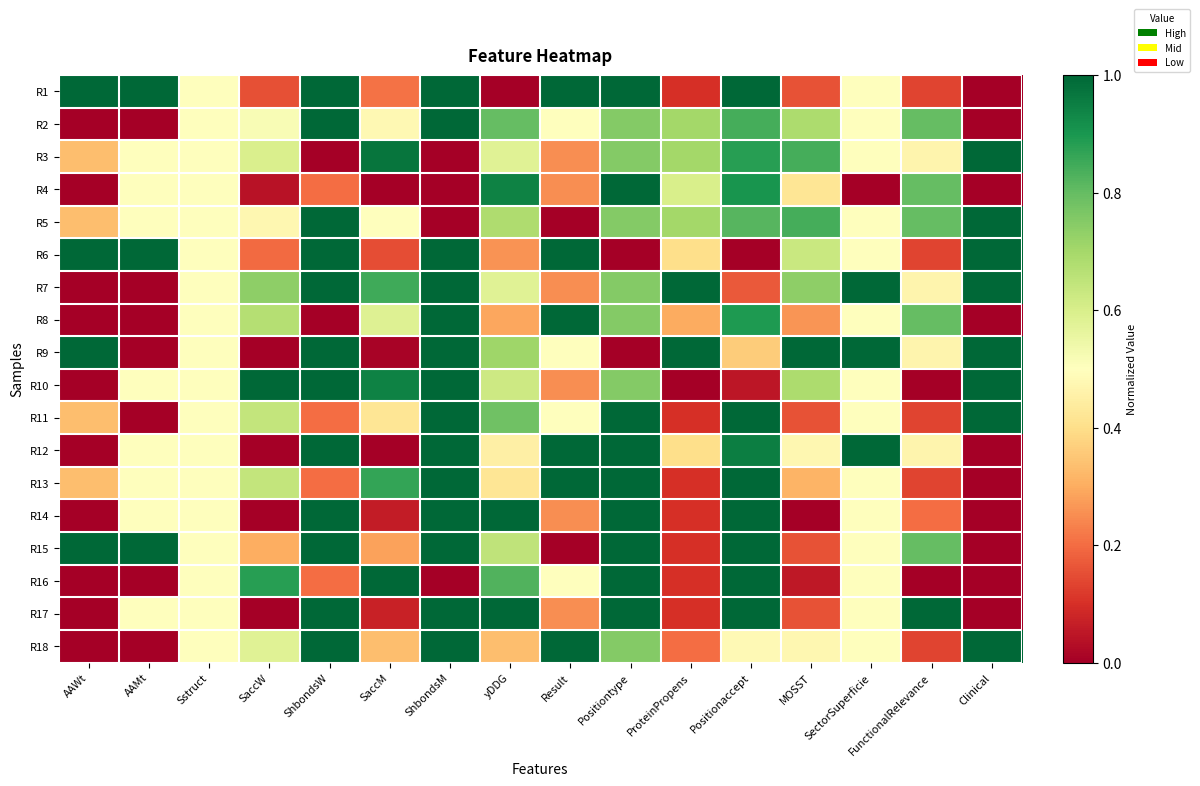

Reading left to right, what are all the values shown in this chart?

R1: AAWt=1.0	AAMt=1.0	Sstruct=0.5	SaccW=0.2	ShbondsW=1.0	SaccM=0.2	ShbondsM=1.0	yDDG=0.0	Result=1.0	Positiontype=1.0	ProteinPropens=0.1	Positionaccept=1.0	MOSST=0.2	SectorSuperficie=0.5	FunctionalRelevance=0.1	Clinical=0.0
R2: AAWt=0.0	AAMt=0.0	Sstruct=0.5	SaccW=0.5	ShbondsW=1.0	SaccM=0.5	ShbondsM=1.0	yDDG=0.8	Result=0.5	Positiontype=0.8	ProteinPropens=0.7	Positionaccept=0.8	MOSST=0.7	SectorSuperficie=0.5	FunctionalRelevance=0.8	Clinical=0.0
R3: AAWt=0.3	AAMt=0.5	Sstruct=0.5	SaccW=0.6	ShbondsW=0.0	SaccM=1.0	ShbondsM=0.0	yDDG=0.6	Result=0.3	Positiontype=0.8	ProteinPropens=0.7	Positionaccept=0.9	MOSST=0.8	SectorSuperficie=0.5	FunctionalRelevance=0.5	Clinical=1.0
R4: AAWt=0.0	AAMt=0.5	Sstruct=0.5	SaccW=0.0	ShbondsW=0.2	SaccM=0.0	ShbondsM=0.0	yDDG=0.9	Result=0.3	Positiontype=1.0	ProteinPropens=0.6	Positionaccept=0.9	MOSST=0.4	SectorSuperficie=0.0	FunctionalRelevance=0.8	Clinical=0.0
R5: AAWt=0.3	AAMt=0.5	Sstruct=0.5	SaccW=0.5	ShbondsW=1.0	SaccM=0.5	ShbondsM=0.0	yDDG=0.7	Result=0.0	Positiontype=0.8	ProteinPropens=0.7	Positionaccept=0.8	MOSST=0.8	SectorSuperficie=0.5	FunctionalRelevance=0.8	Clinical=1.0
R6: AAWt=1.0	AAMt=1.0	Sstruct=0.5	SaccW=0.2	ShbondsW=1.0	SaccM=0.2	ShbondsM=1.0	yDDG=0.3	Result=1.0	Positiontype=0.0	ProteinPropens=0.4	Positionaccept=0.0	MOSST=0.6	SectorSuperficie=0.5	FunctionalRelevance=0.1	Clinical=1.0
R7: AAWt=0.0	AAMt=0.0	Sstruct=0.5	SaccW=0.7	ShbondsW=1.0	SaccM=0.8	ShbondsM=1.0	yDDG=0.6	Result=0.3	Positiontype=0.8	ProteinPropens=1.0	Positionaccept=0.2	MOSST=0.7	SectorSuperficie=1.0	FunctionalRelevance=0.5	Clinical=1.0
R8: AAWt=0.0	AAMt=0.0	Sstruct=0.5	SaccW=0.7	ShbondsW=0.0	SaccM=0.6	ShbondsM=1.0	yDDG=0.3	Result=1.0	Positiontype=0.8	ProteinPropens=0.3	Positionaccept=0.9	MOSST=0.3	SectorSuperficie=0.5	FunctionalRelevance=0.8	Clinical=0.0
R9: AAWt=1.0	AAMt=0.0	Sstruct=0.5	SaccW=0.0	ShbondsW=1.0	SaccM=0.0	ShbondsM=1.0	yDDG=0.7	Result=0.5	Positiontype=0.0	ProteinPropens=1.0	Positionaccept=0.4	MOSST=1.0	SectorSuperficie=1.0	FunctionalRelevance=0.5	Clinical=1.0
R10: AAWt=0.0	AAMt=0.5	Sstruct=0.5	SaccW=1.0	ShbondsW=1.0	SaccM=0.9	ShbondsM=1.0	yDDG=0.6	Result=0.3	Positiontype=0.8	ProteinPropens=0.0	Positionaccept=0.0	MOSST=0.7	SectorSuperficie=0.5	FunctionalRelevance=0.0	Clinical=1.0
R11: AAWt=0.3	AAMt=0.0	Sstruct=0.5	SaccW=0.6	ShbondsW=0.2	SaccM=0.4	ShbondsM=1.0	yDDG=0.8	Result=0.5	Positiontype=1.0	ProteinPropens=0.1	Positionaccept=1.0	MOSST=0.2	SectorSuperficie=0.5	FunctionalRelevance=0.1	Clinical=1.0
R12: AAWt=0.0	AAMt=0.5	Sstruct=0.5	SaccW=0.0	ShbondsW=1.0	SaccM=0.0	ShbondsM=1.0	yDDG=0.4	Result=1.0	Positiontype=1.0	ProteinPropens=0.4	Positionaccept=1.0	MOSST=0.5	SectorSuperficie=1.0	FunctionalRelevance=0.5	Clinical=0.0
R13: AAWt=0.3	AAMt=0.5	Sstruct=0.5	SaccW=0.6	ShbondsW=0.2	SaccM=0.9	ShbondsM=1.0	yDDG=0.4	Result=1.0	Positiontype=1.0	ProteinPropens=0.1	Positionaccept=1.0	MOSST=0.3	SectorSuperficie=0.5	FunctionalRelevance=0.1	Clinical=0.0
R14: AAWt=0.0	AAMt=0.5	Sstruct=0.5	SaccW=0.0	ShbondsW=1.0	SaccM=0.1	ShbondsM=1.0	yDDG=1.0	Result=0.3	Positiontype=1.0	ProteinPropens=0.1	Positionaccept=1.0	MOSST=0.0	SectorSuperficie=0.5	FunctionalRelevance=0.2	Clinical=0.0
R15: AAWt=1.0	AAMt=1.0	Sstruct=0.5	SaccW=0.3	ShbondsW=1.0	SaccM=0.3	ShbondsM=1.0	yDDG=0.7	Result=0.0	Positiontype=1.0	ProteinPropens=0.1	Positionaccept=1.0	MOSST=0.2	SectorSuperficie=0.5	FunctionalRelevance=0.8	Clinical=0.0
R16: AAWt=0.0	AAMt=0.0	Sstruct=0.5	SaccW=0.9	ShbondsW=0.2	SaccM=1.0	ShbondsM=0.0	yDDG=0.8	Result=0.5	Positiontype=1.0	ProteinPropens=0.1	Positionaccept=1.0	MOSST=0.1	SectorSuperficie=0.5	FunctionalRelevance=0.0	Clinical=0.0
R17: AAWt=0.0	AAMt=0.5	Sstruct=0.5	SaccW=0.0	ShbondsW=1.0	SaccM=0.1	ShbondsM=1.0	yDDG=1.0	Result=0.3	Positiontype=1.0	ProteinPropens=0.1	Positionaccept=1.0	MOSST=0.2	SectorSuperficie=0.5	FunctionalRelevance=1.0	Clinical=0.0
R18: AAWt=0.0	AAMt=0.0	Sstruct=0.5	SaccW=0.6	ShbondsW=1.0	SaccM=0.3	ShbondsM=1.0	yDDG=0.3	Result=1.0	Positiontype=0.8	ProteinPropens=0.2	Positionaccept=0.5	MOSST=0.5	SectorSuperficie=0.5	FunctionalRelevance=0.1	Clinical=1.0